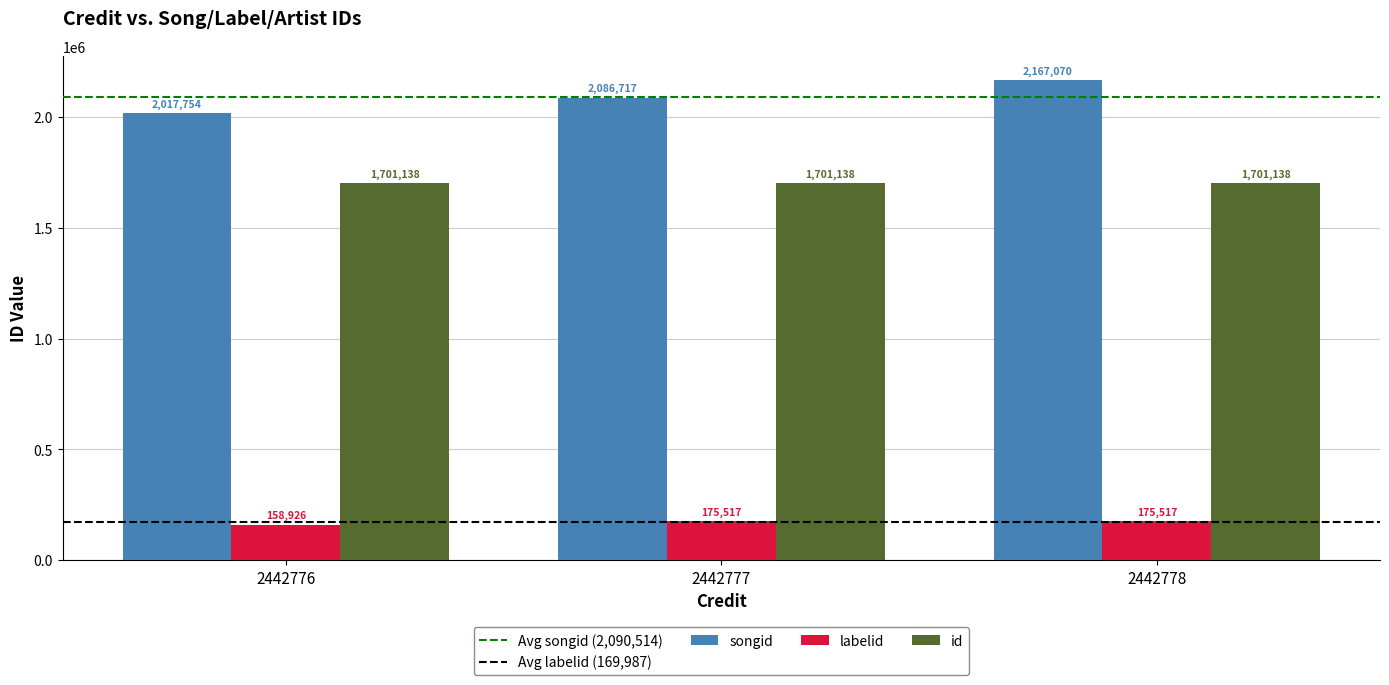

How many groups of bars are there?

3